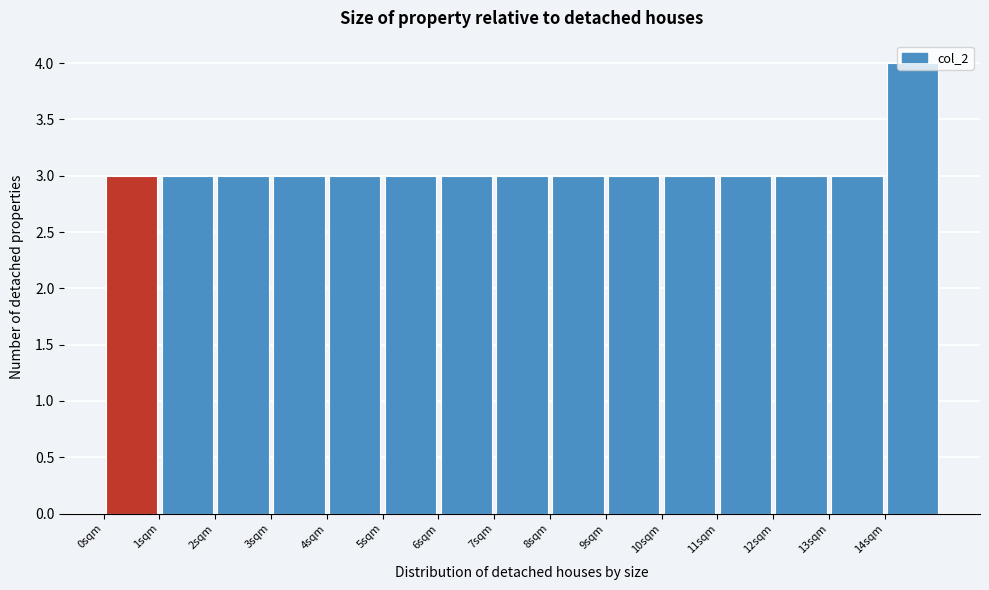

What is the height of the bar covering 5 to 6 on the x-axis? The values are not printed on the chart, so give them approximately, as read against the axis.

3